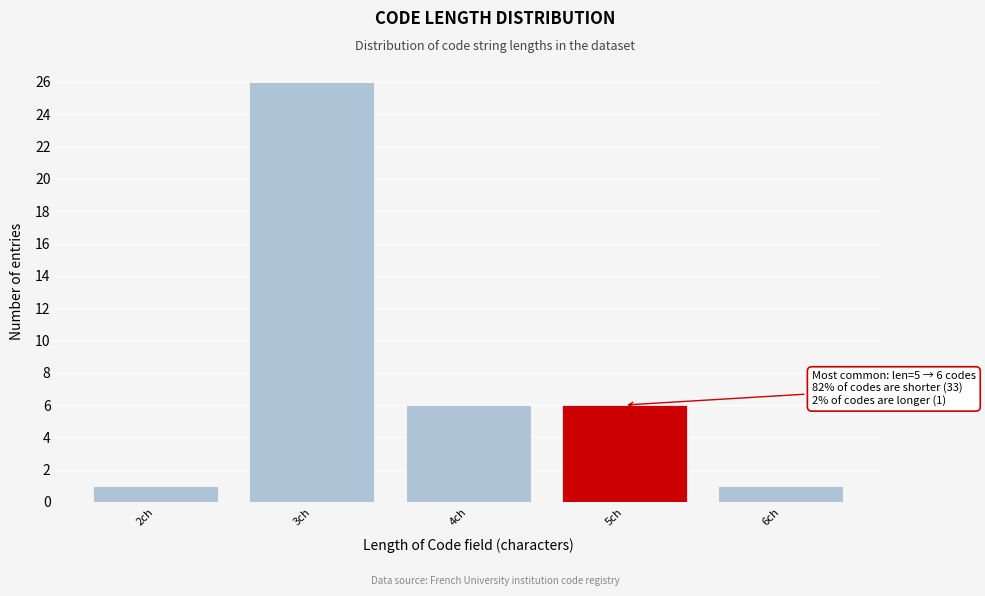

Reading left to right, list all the values displayed in this chart.

2ch=1	3ch=26	4ch=6	5ch=6	6ch=1